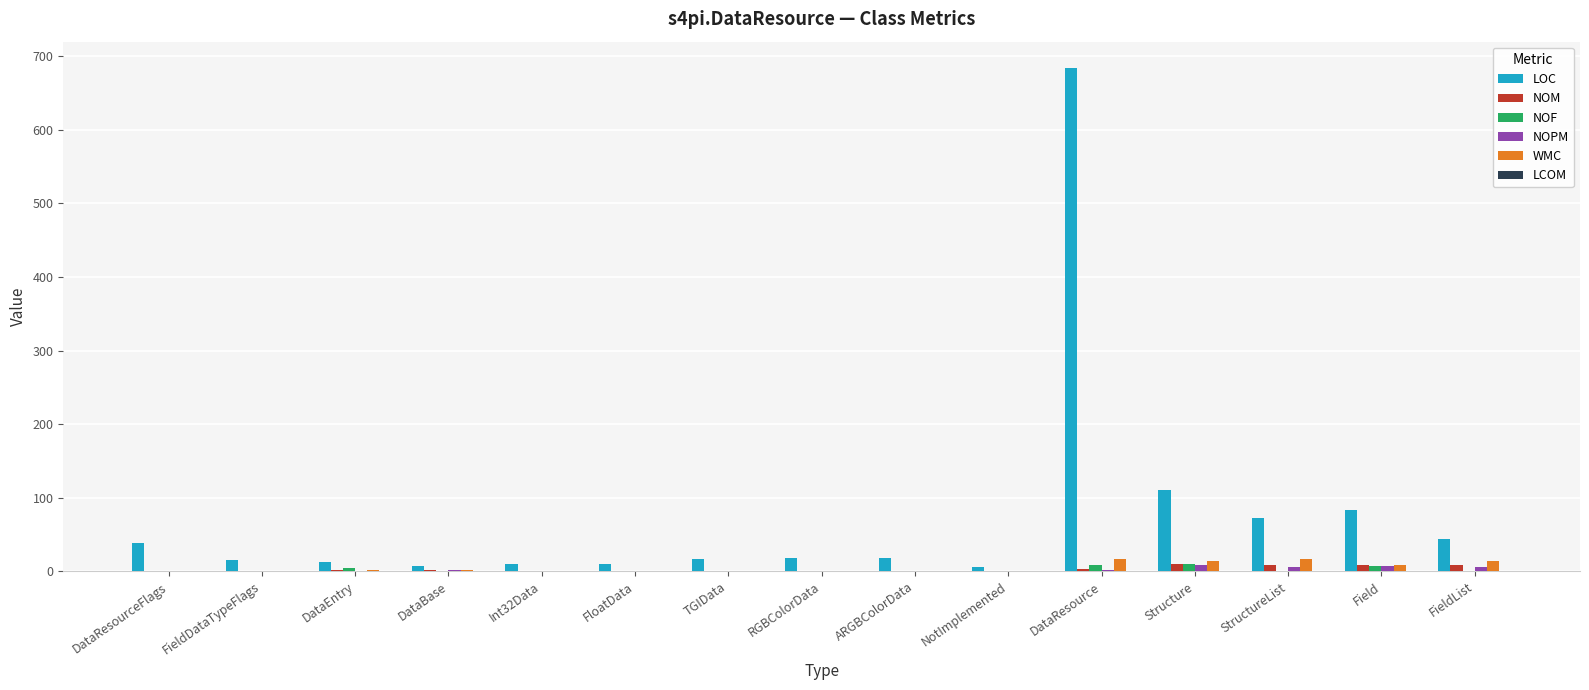

Is the value of NOPM at DataResourceFlags greater than the value of LOC at ARGBColorData?

No